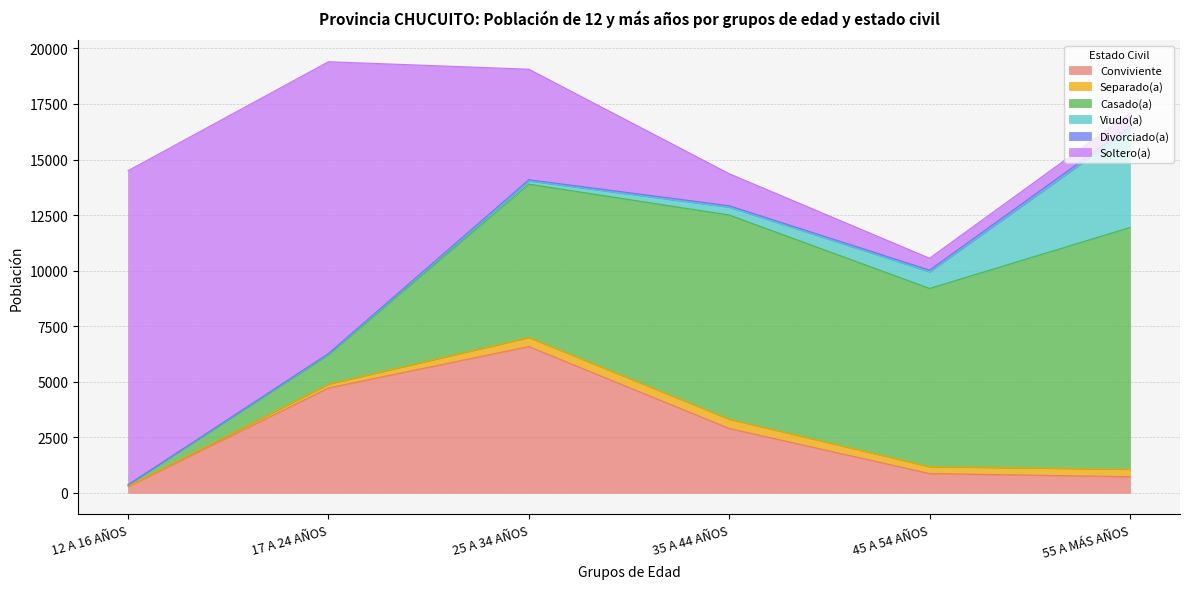

True or false: Casado(a) and Separado(a) intersect in this chart.

False